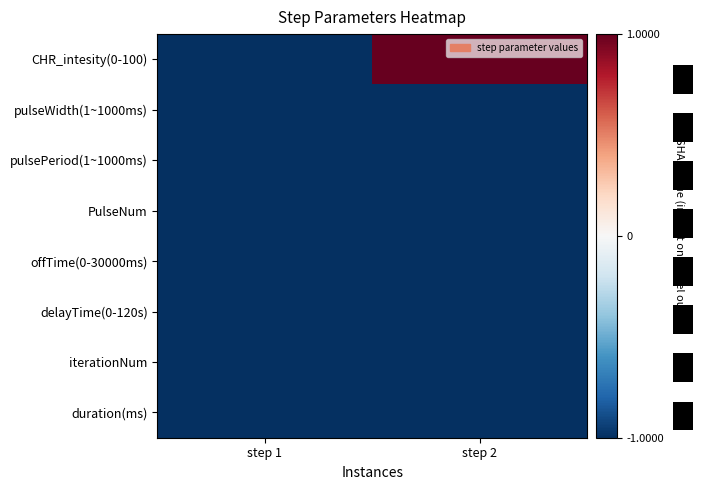

What is the sum of the pulsePeriod(1~1000ms) values at step 2 and step 1?

-2